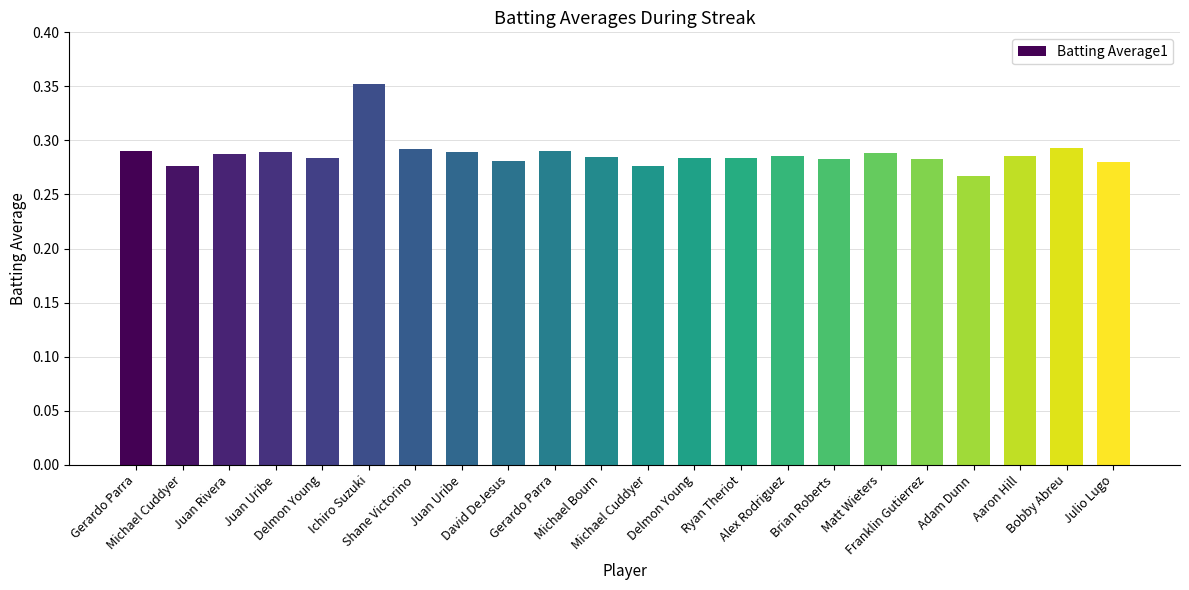

How many distinct data groups are displayed?

1